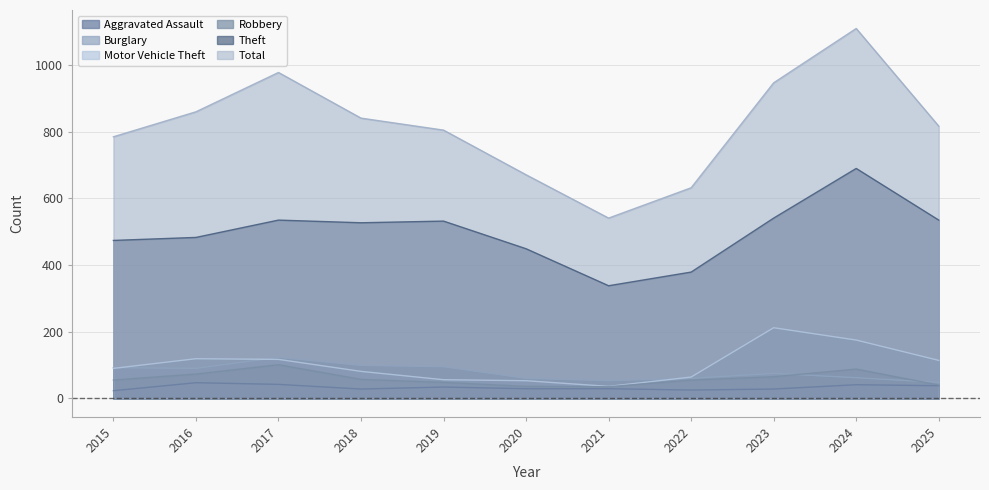

What are all the series names shown in the legend?

Aggravated Assault, Burglary, Motor Vehicle Theft, Robbery, Theft, Total